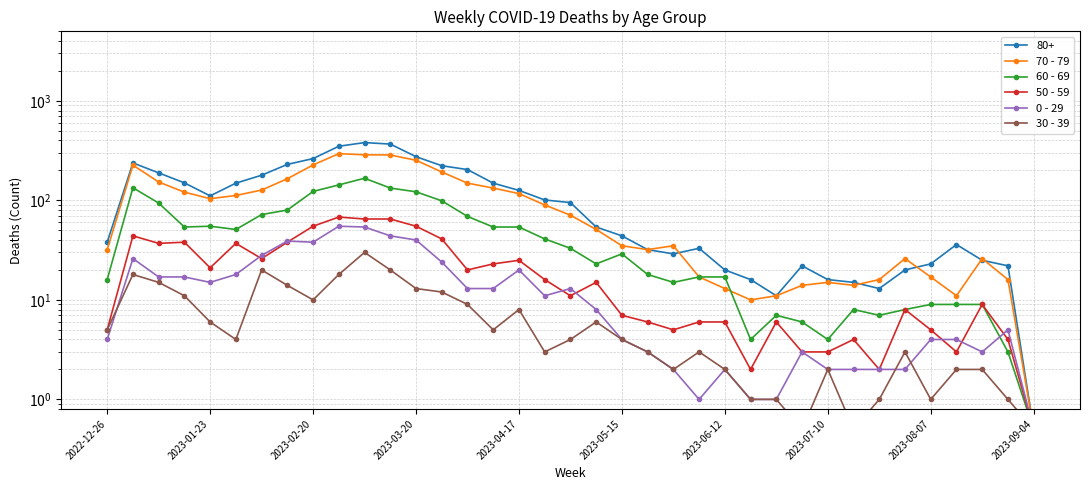

What are all the series names shown in the legend?

70 - 79, 60 - 69, 50 - 59, 0 - 29, 30 - 39